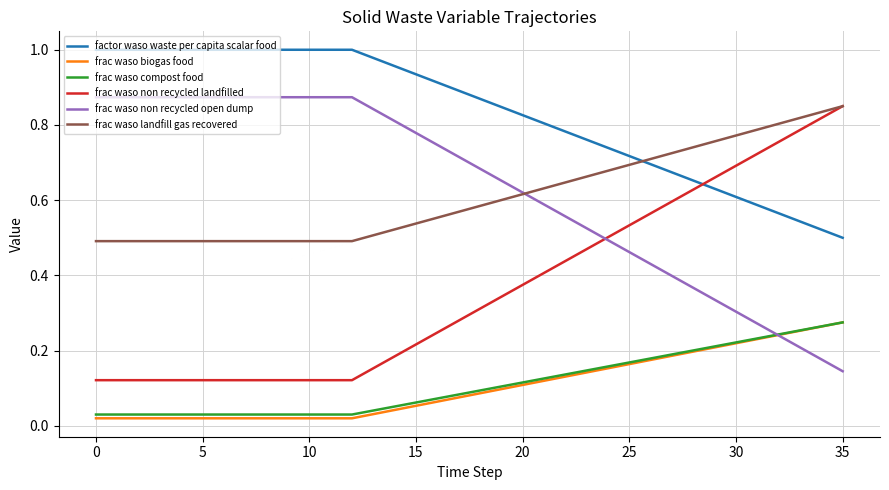

True or false: factor waso waste per capita scalar food and frac waso landfill gas recovered cross at least once.

True